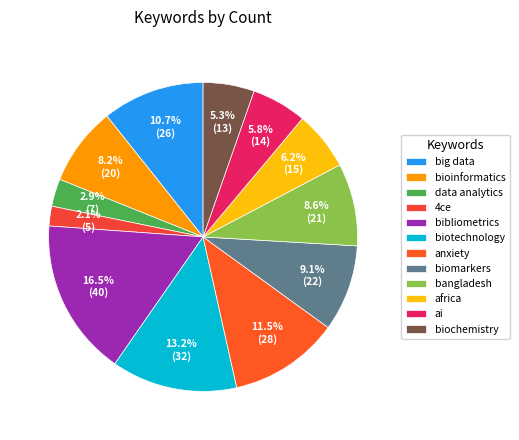

Is it true that anxiety is 12% of the pie?

True